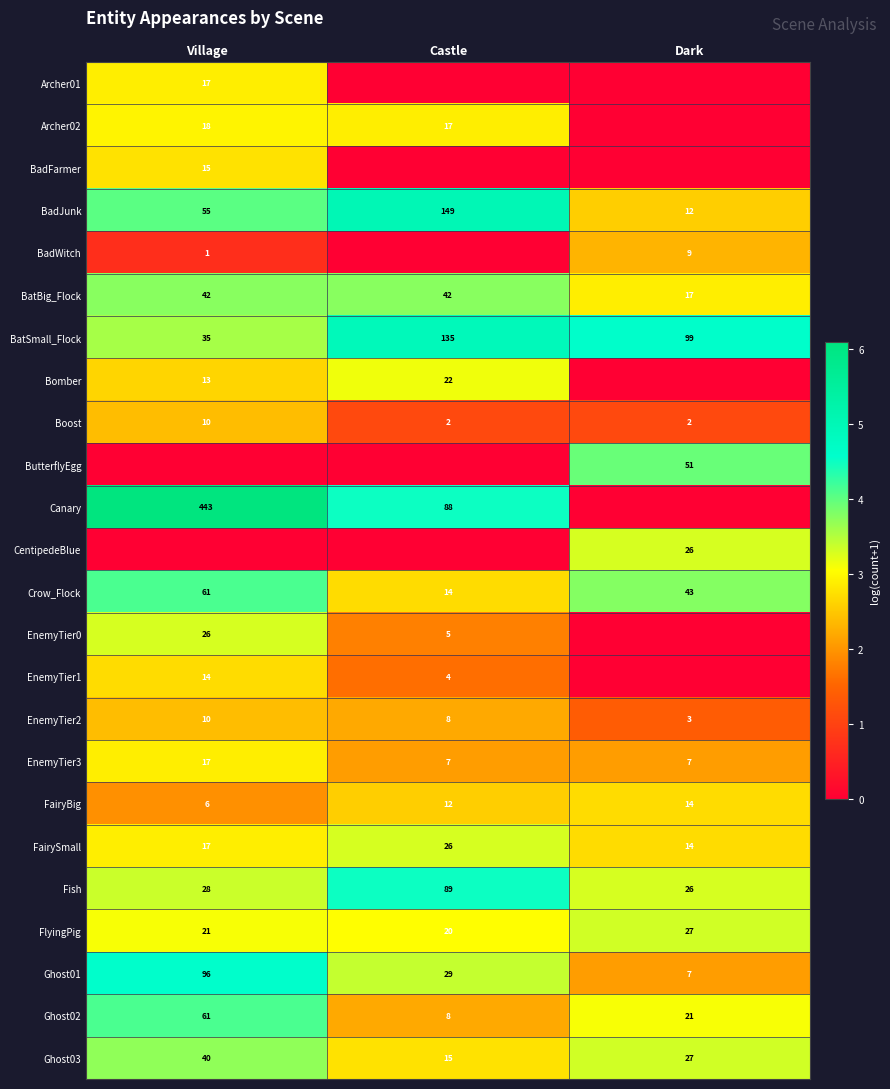

List the labels in order of FlyingPig value, largest first.

Dark, Village, Castle